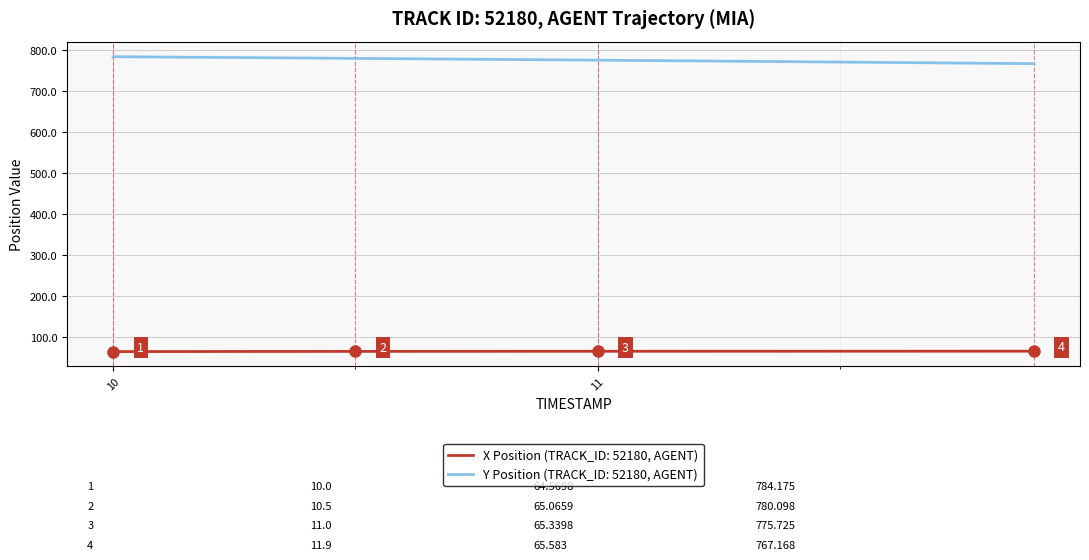

True or false: Y Position (TRACK_ID: 52180, AGENT) and X Position (TRACK_ID: 52180, AGENT) intersect in this chart.

False